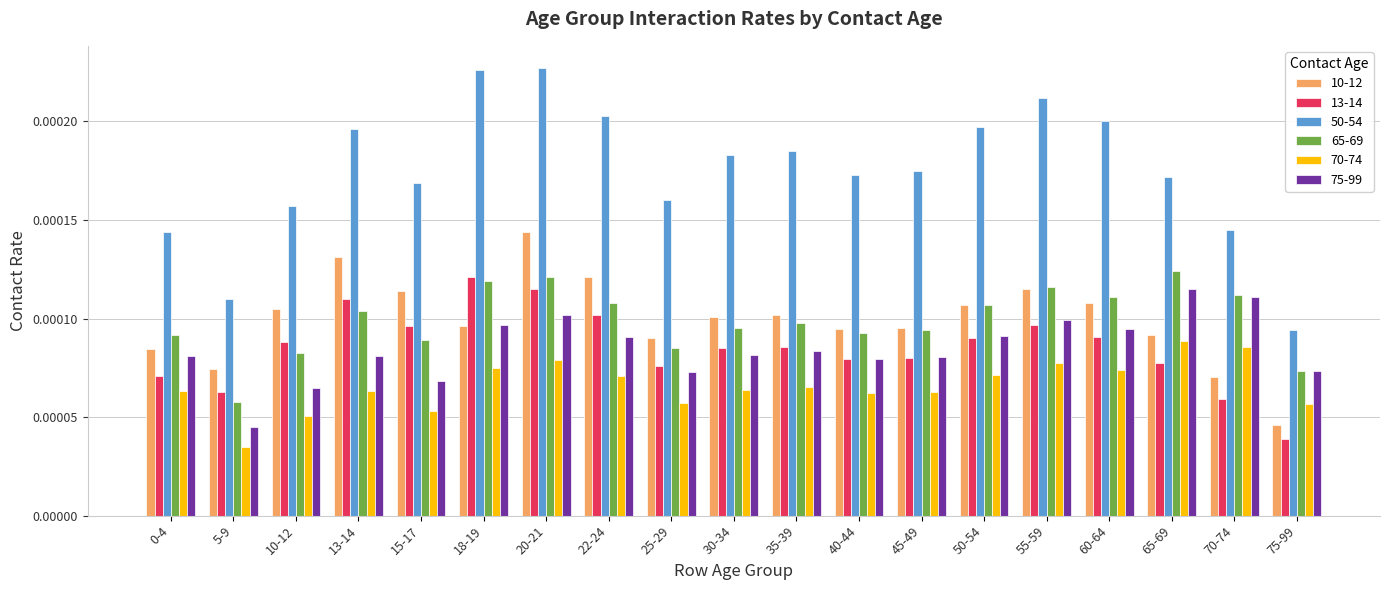

How many bars are there in each group?

6